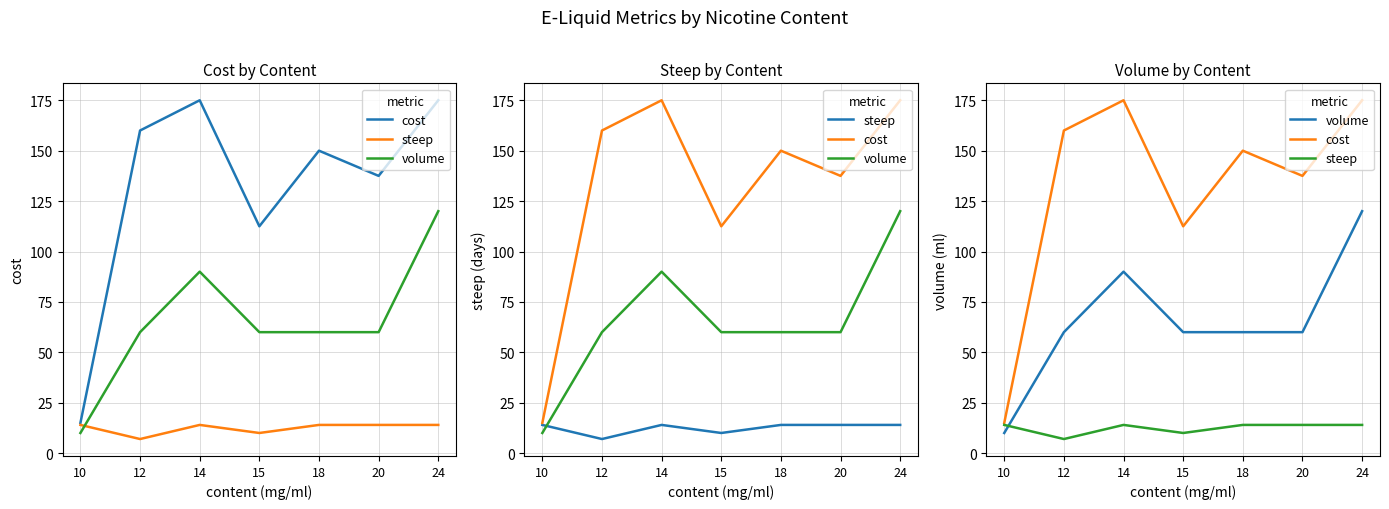

Is this an area chart (filled region under the line)?

No